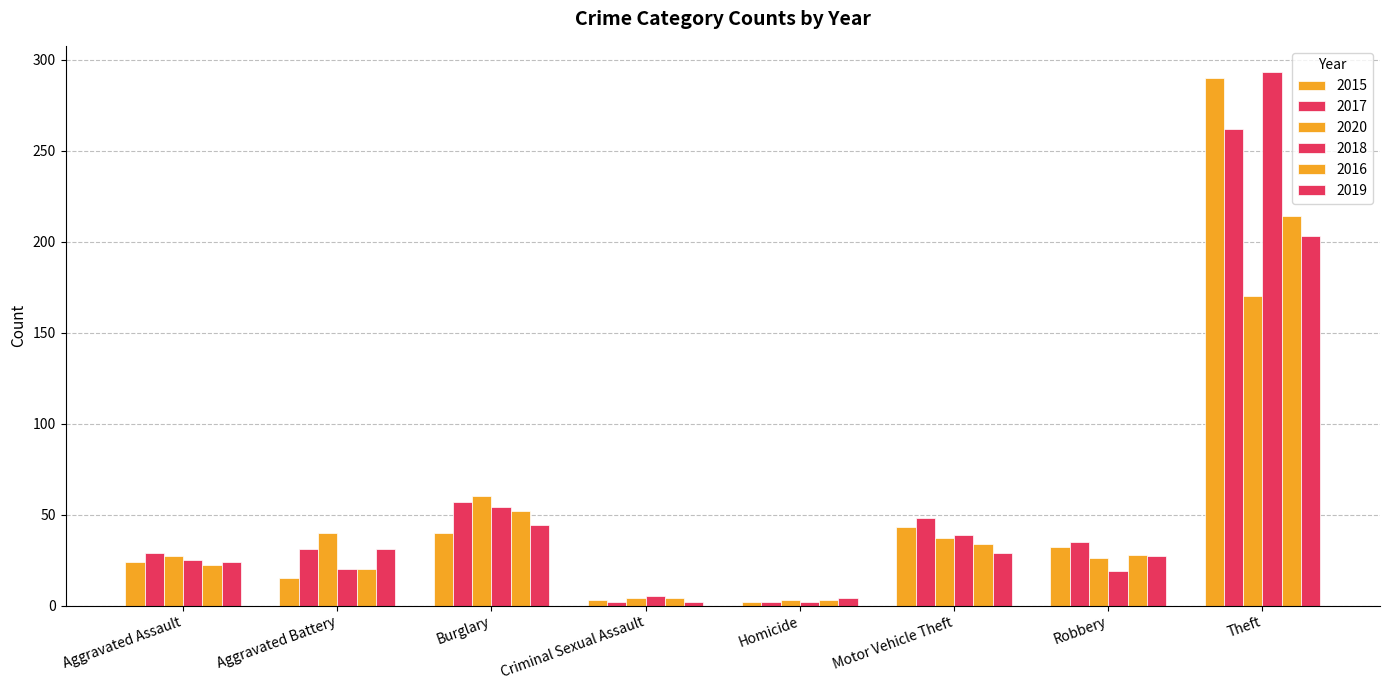

At which label does 2015 first exceed 32?

Burglary